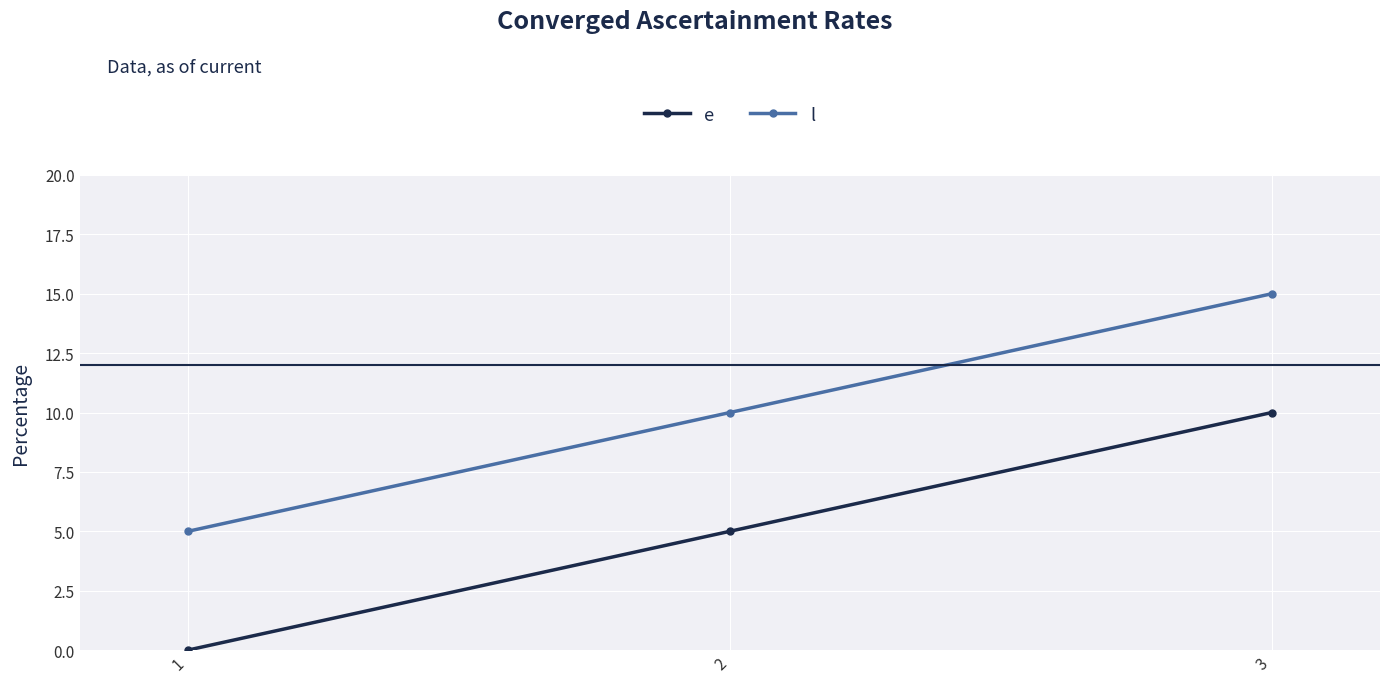

Reading left to right, extract all data points from this chart.

e: 0	5	10
l: 5	10	15